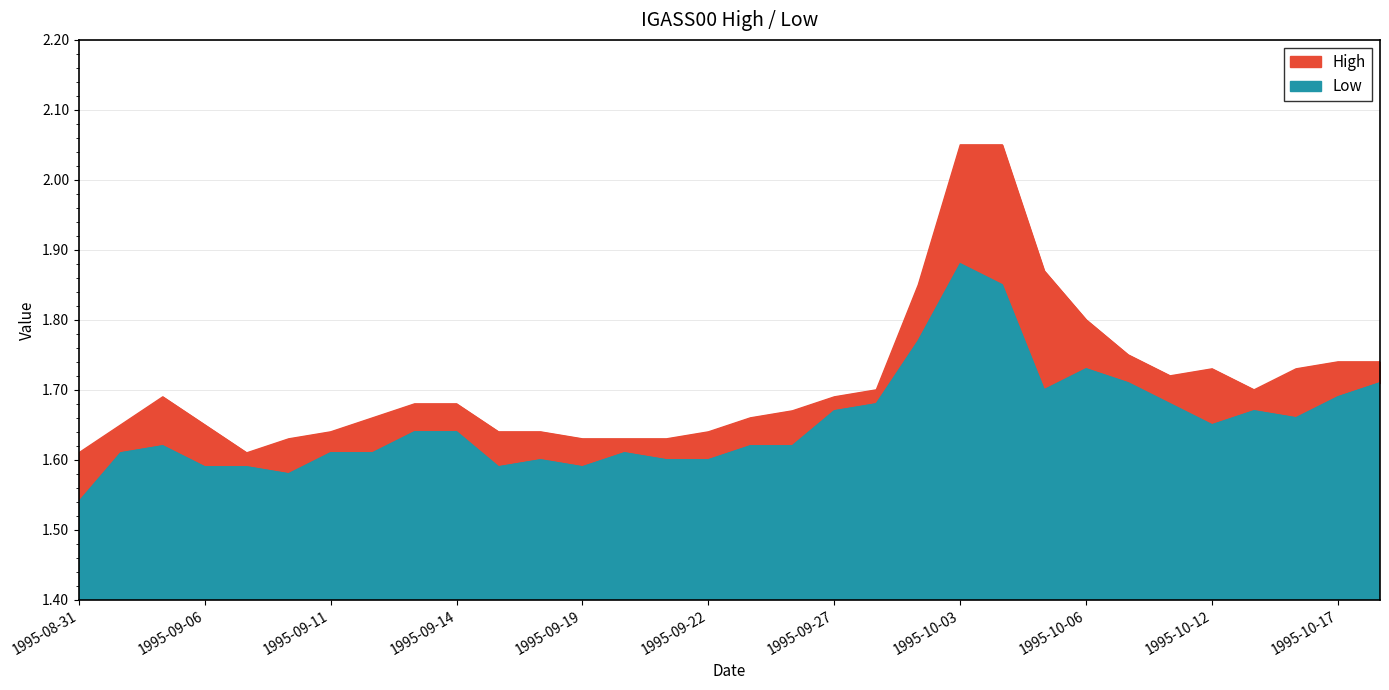

The Low series shows 1.6 at 1995-09-13. True or false?

True